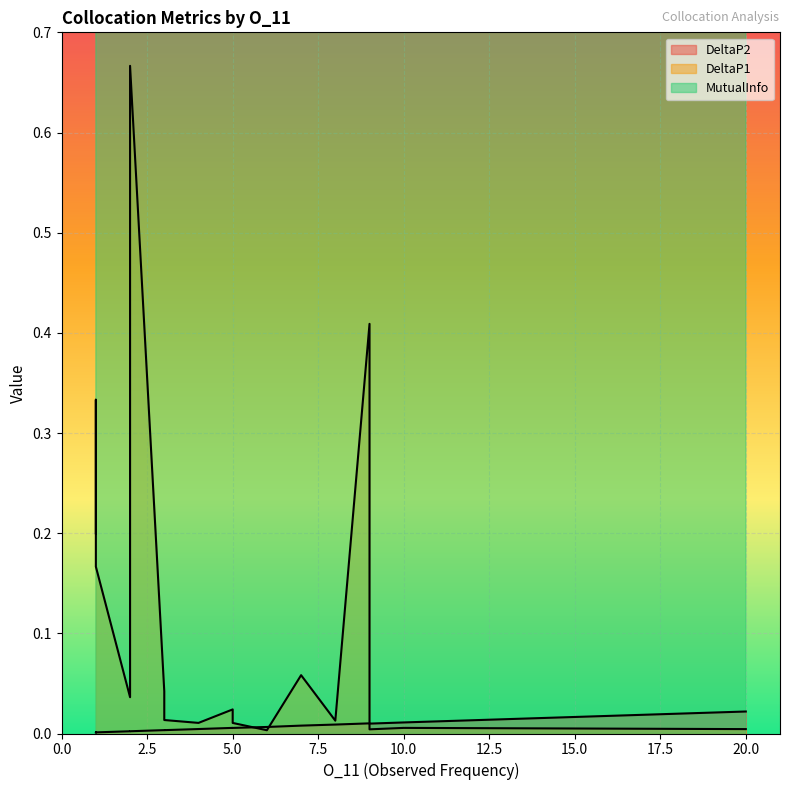

Rank the series at 1 from lowest to highest value.

DeltaP2, DeltaP1, MutualInfo